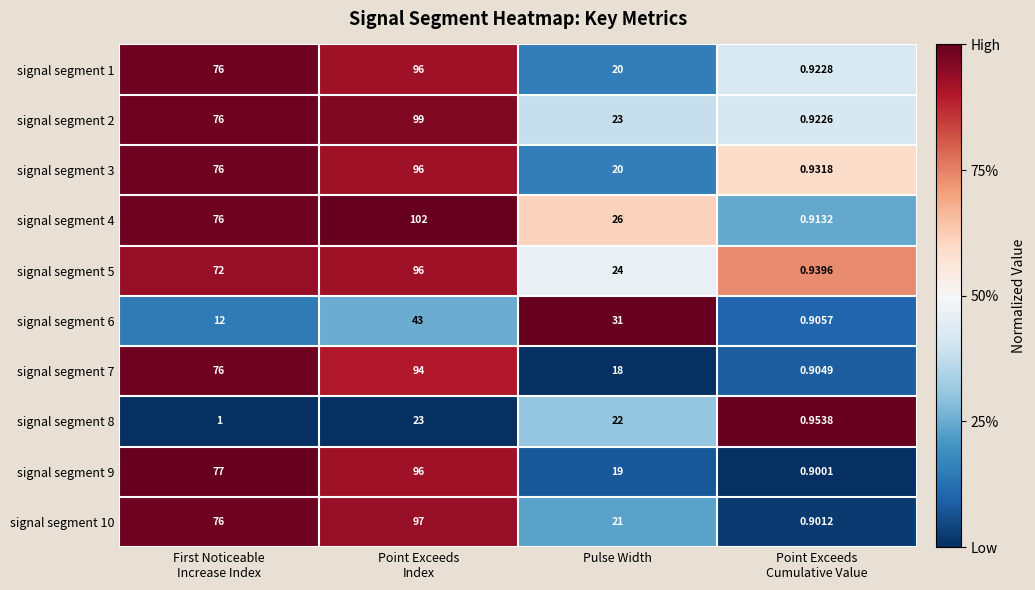

What is the greatest value displayed?

102.0